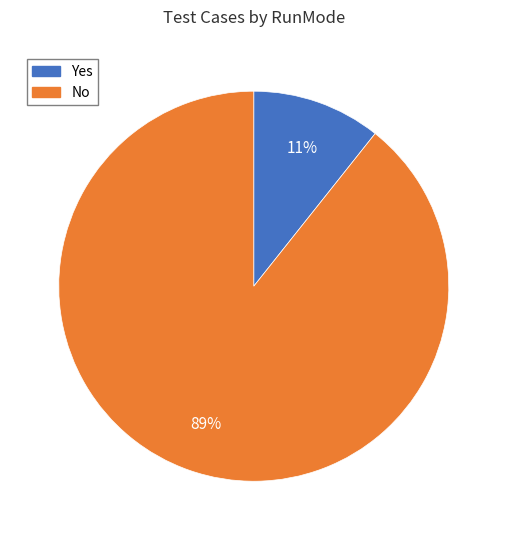

Rank the categories by value from highest to lowest.

No, Yes